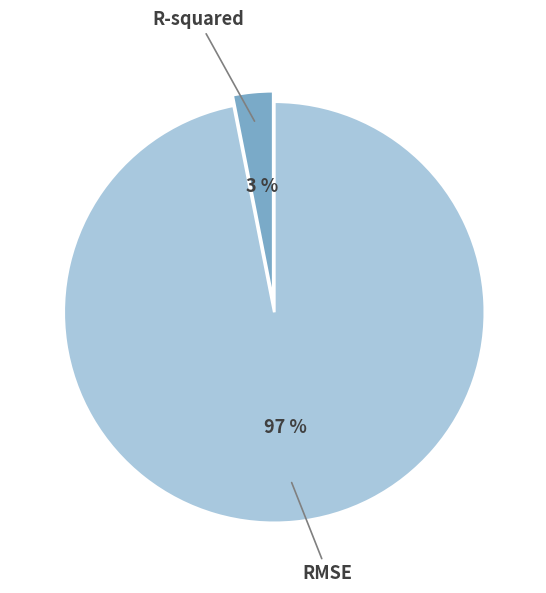

Is there a majority slice in this chart?

Yes